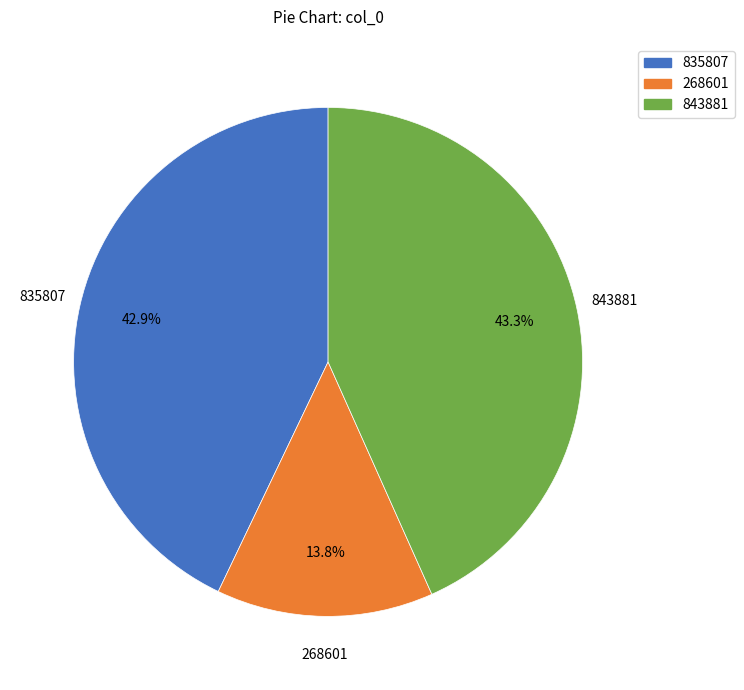

Approximately how many times larger is the value at 843881 compared to 268601?

3.1